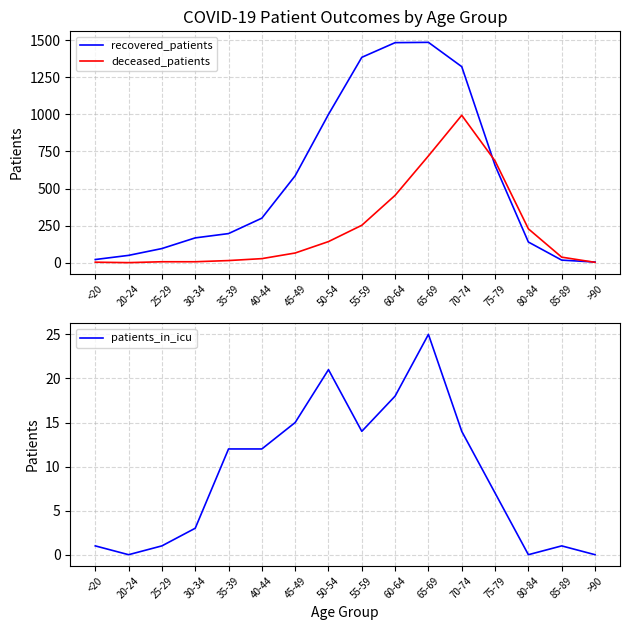

In deceased_patients, how many points are higher than both neighbors (excluding endpoints)?

1